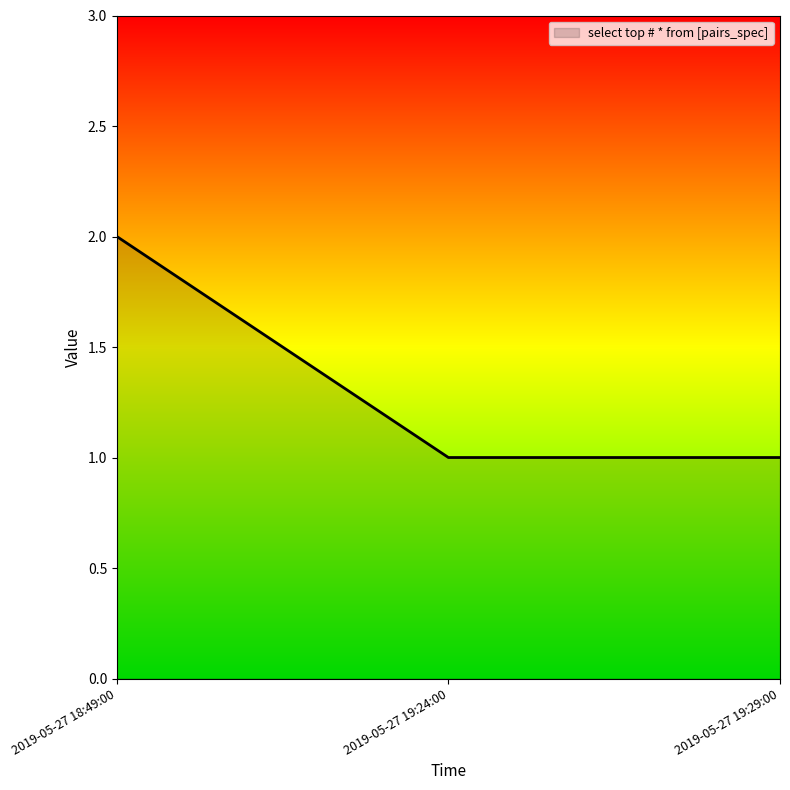

Reading left to right, list all the values displayed in this chart.

2	1	1